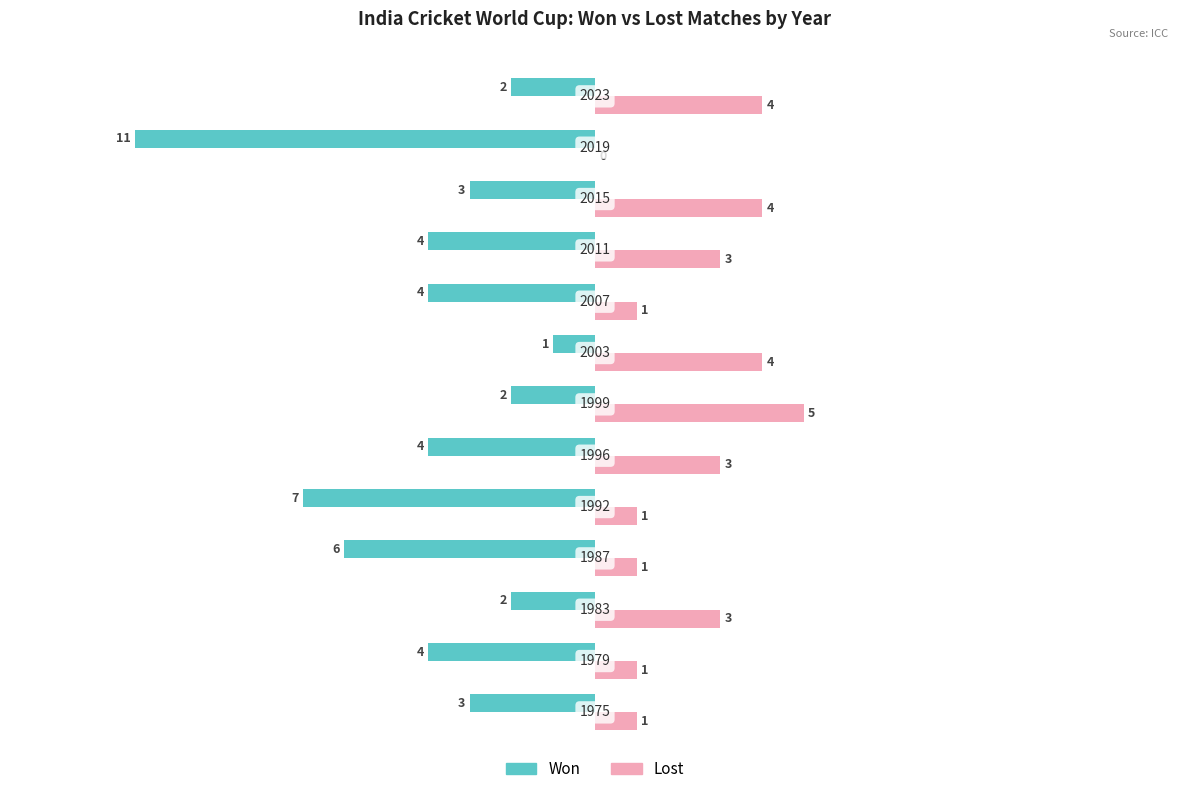

What is the sum of all Lost values?

31